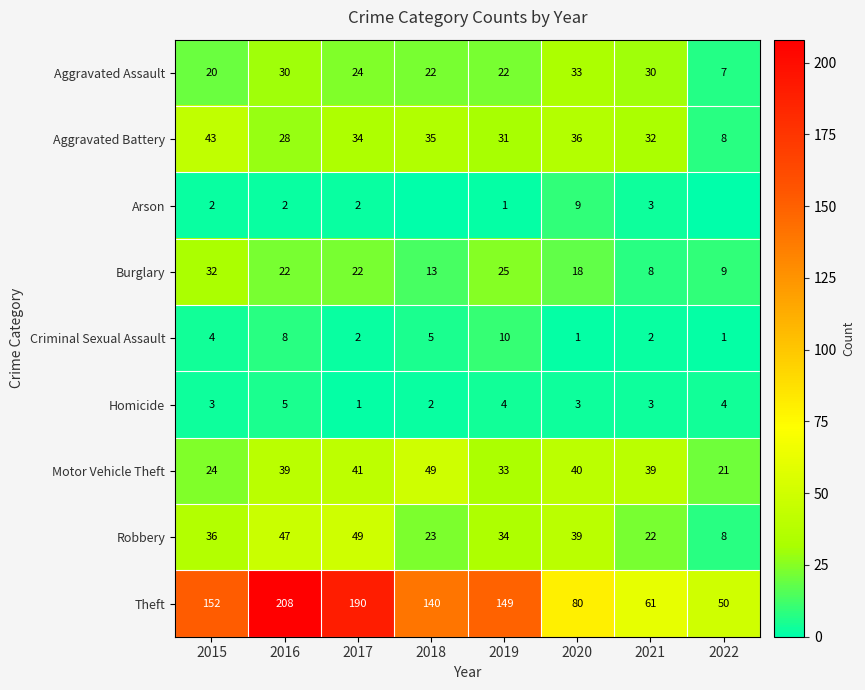

Read the Robbery value at 2017, to the nearest 10.

50